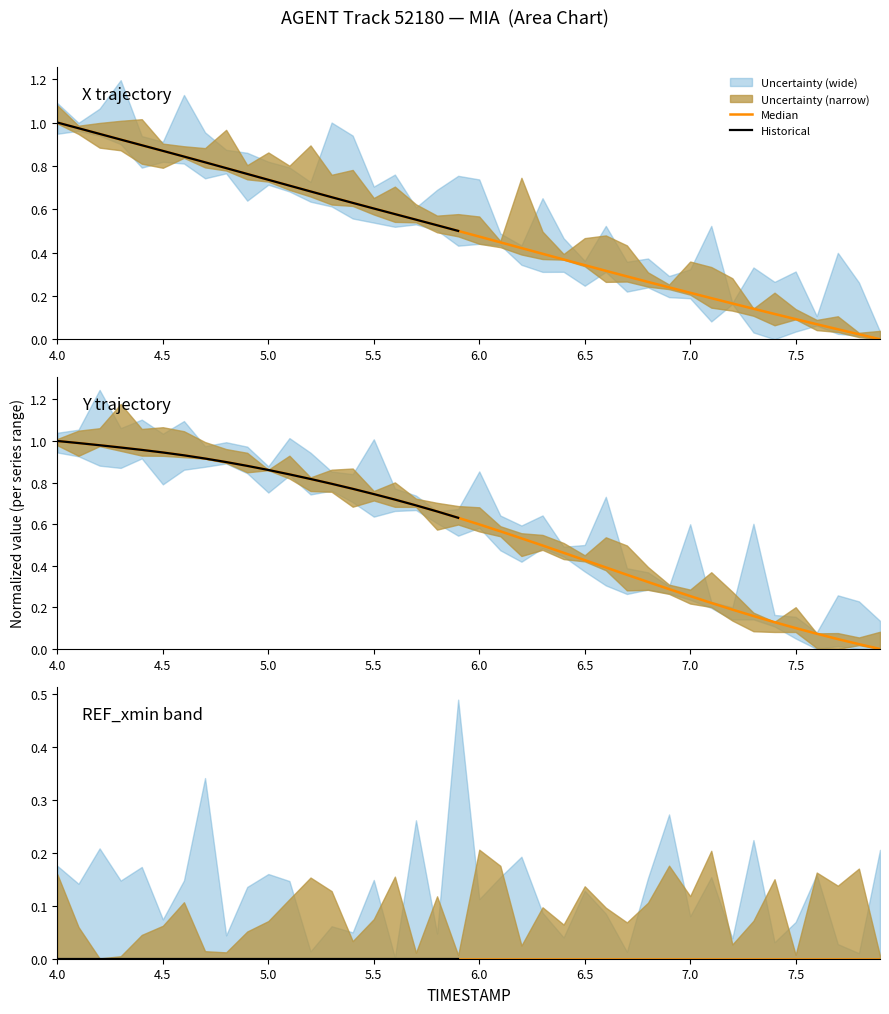

True or false: Y has more than 0 points higher than both neighbors.

False